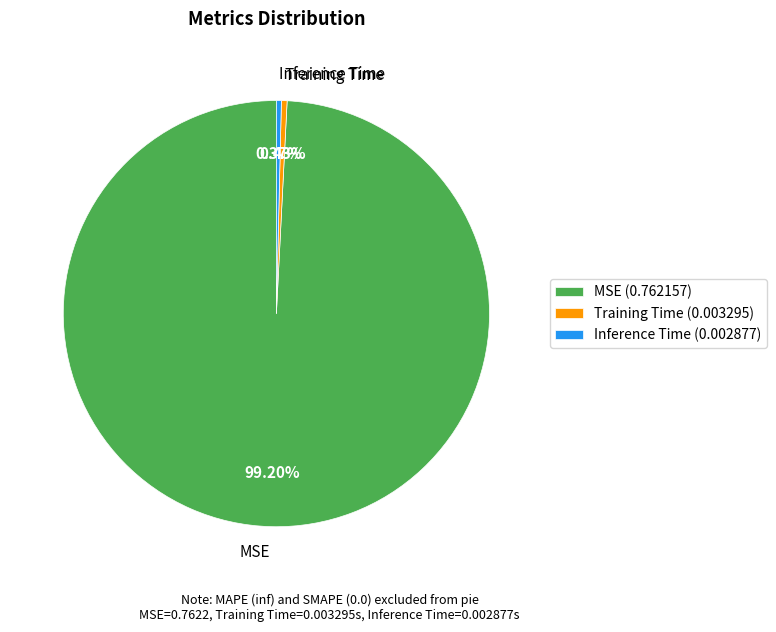

True or false: MSE accounts for 99% of the total.

True